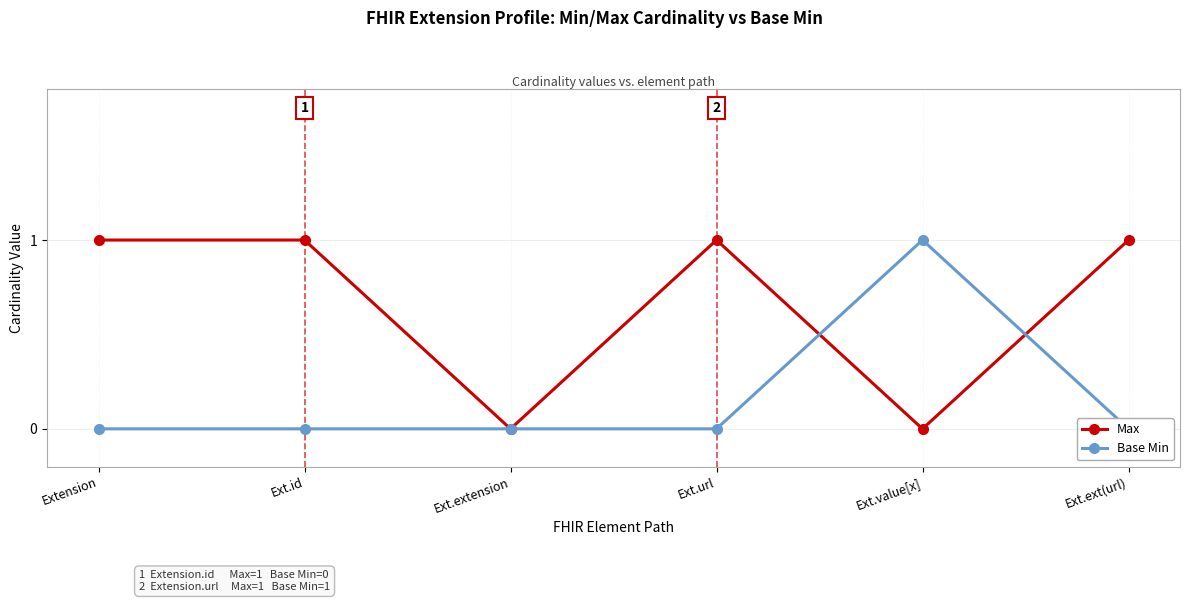

Between Extension and Ext.value[x], which series saw the biggest shift?

Max